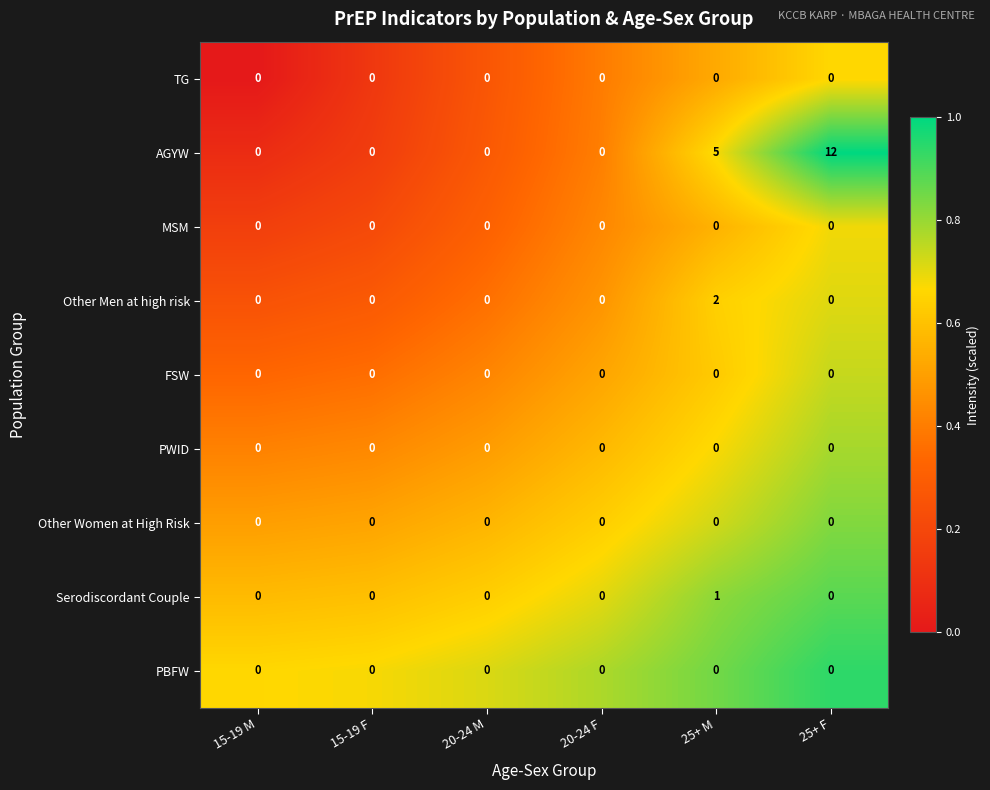

What is the maximum value shown in the chart?

12